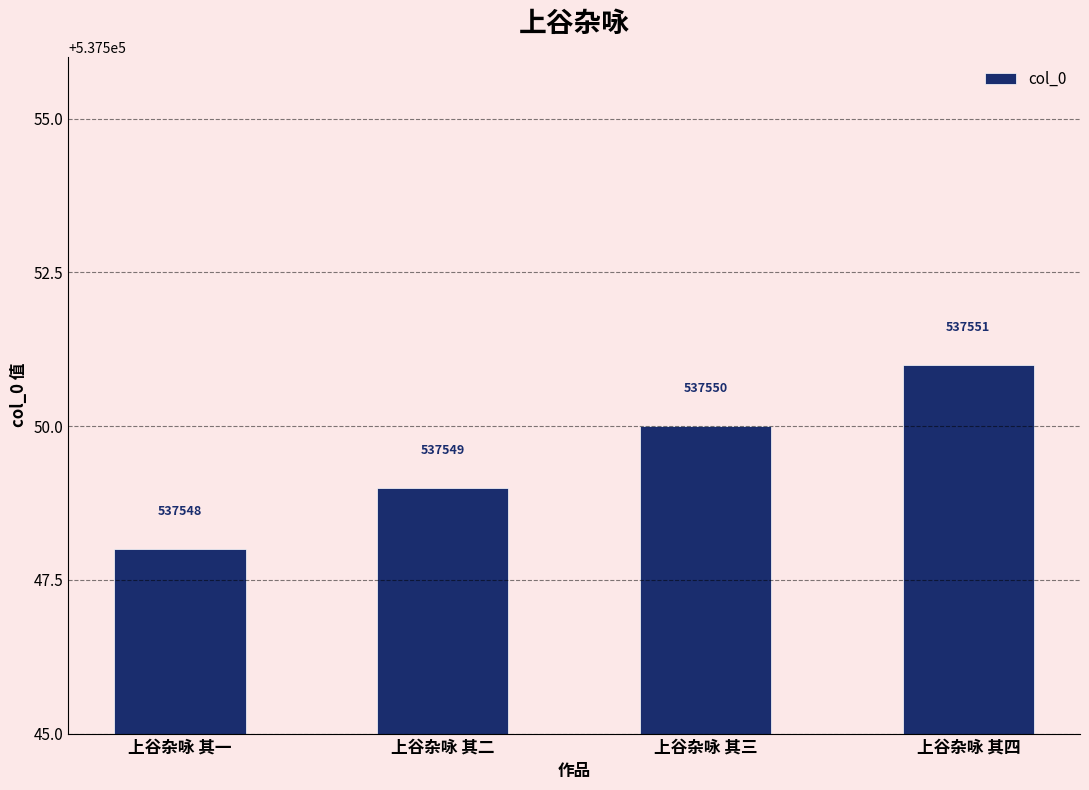

What is the value of the 3rd bar from the left?

537550